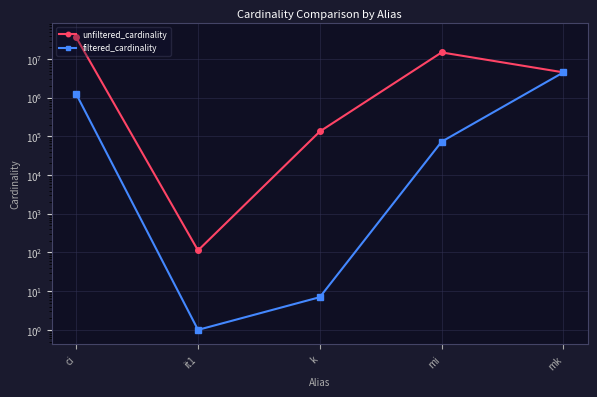

What is the label of the 3rd point from the left?

k